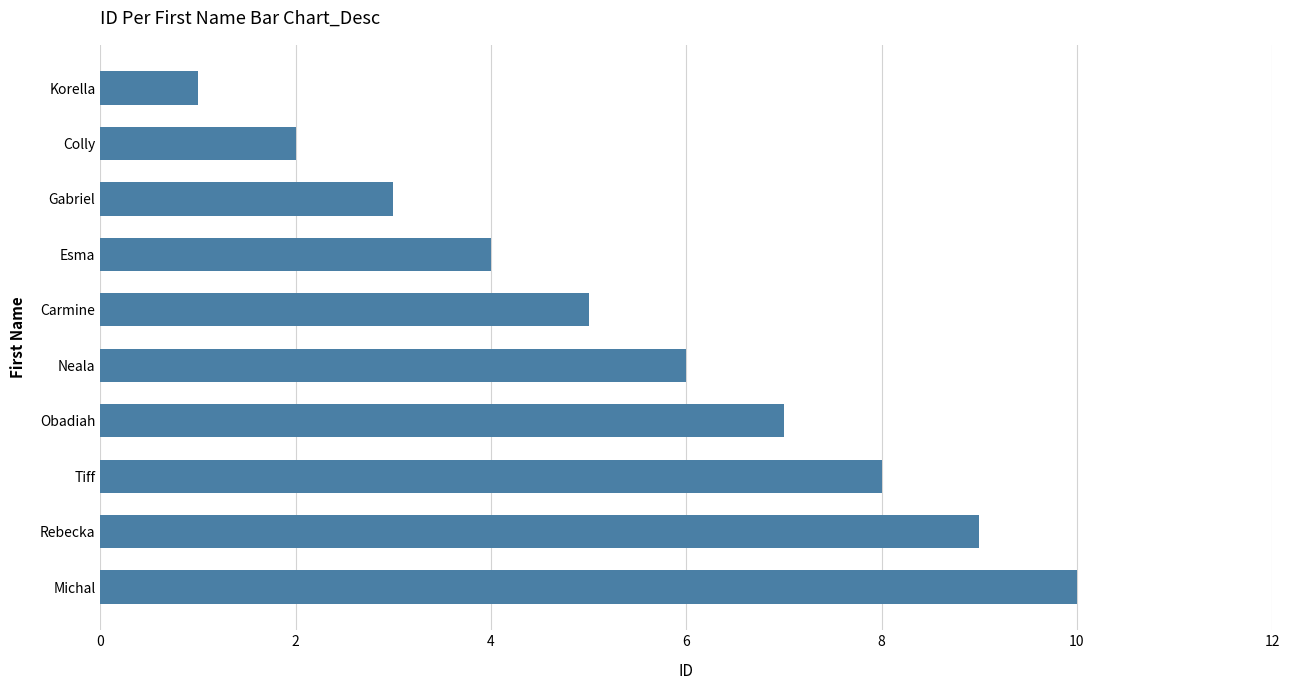

What is the difference between the second highest and minimum values?

8